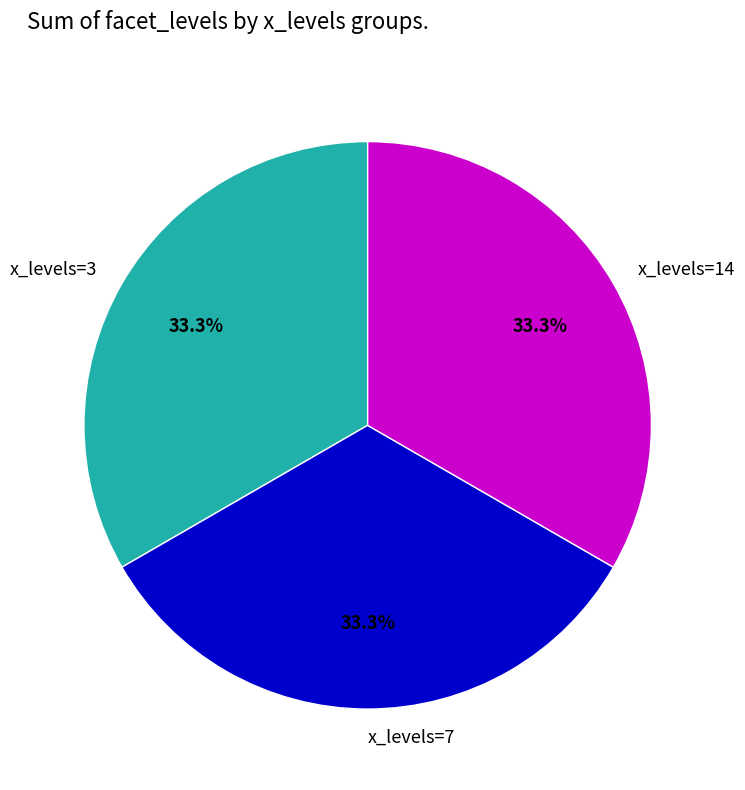

How much of the chart is everything except x_levels=7?

66.7%